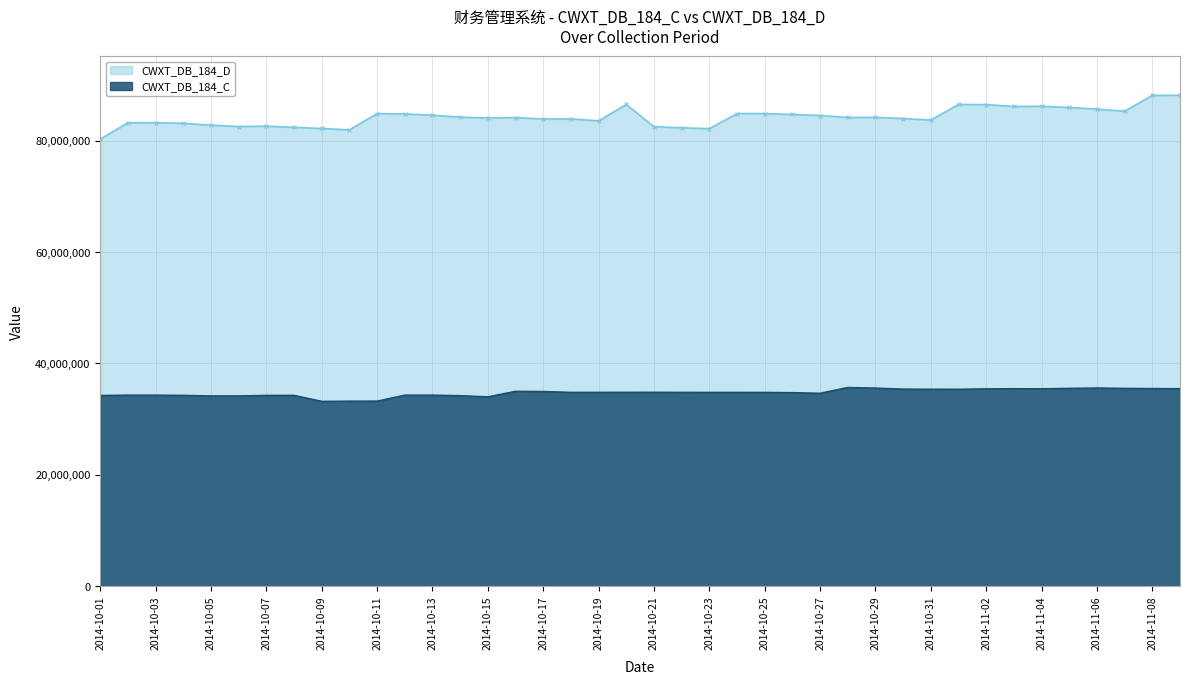

Is the value of CWXT_DB_184_C at 2014-10-14 greater than the value of CWXT_DB_184_D at 2014-11-07?

No